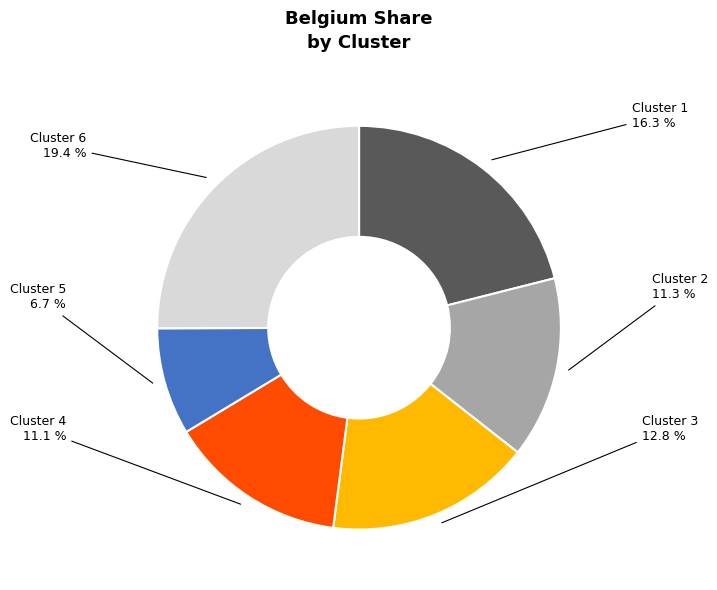

What percentage is the Cluster 5 slice, to the nearest percent?

9%